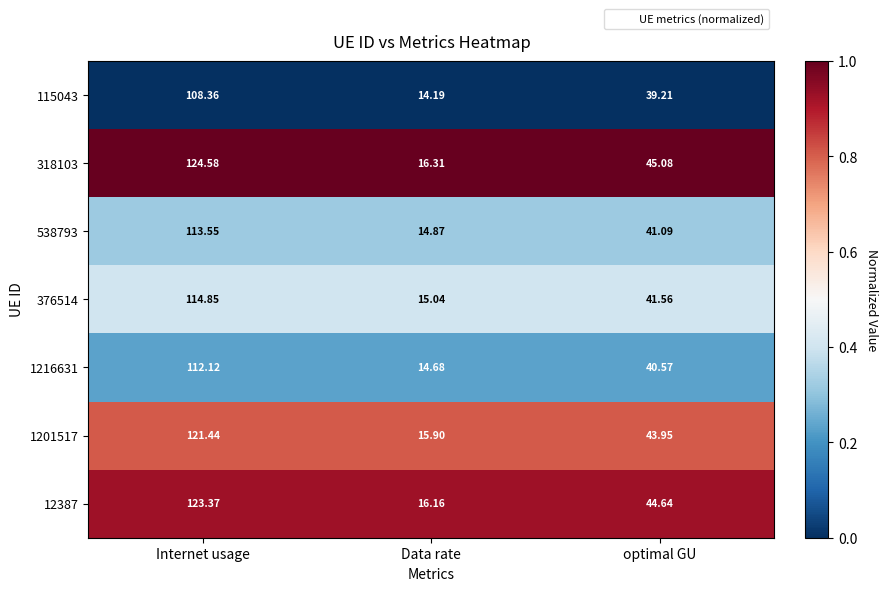

At which label does 376514 reach its peak?

Internet usage